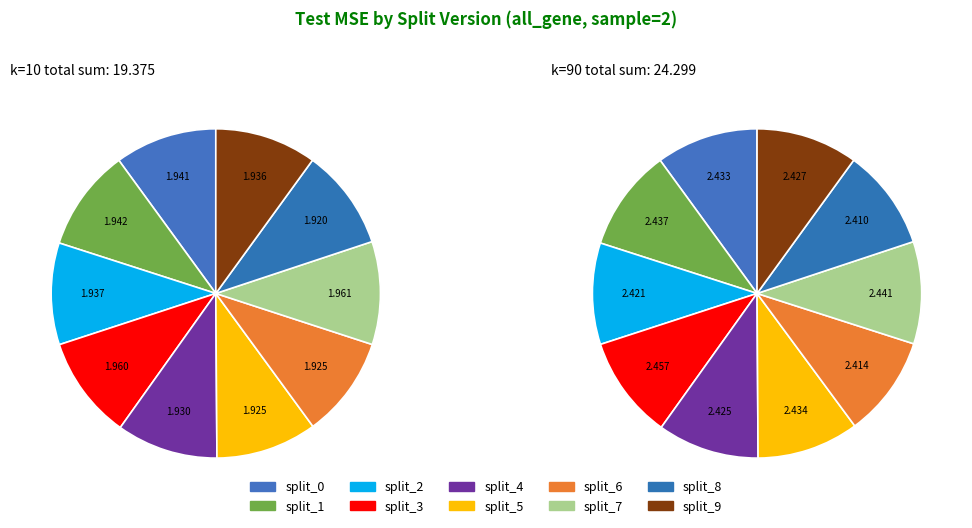

True or false: split_9 accounts for 10% of the total.

True